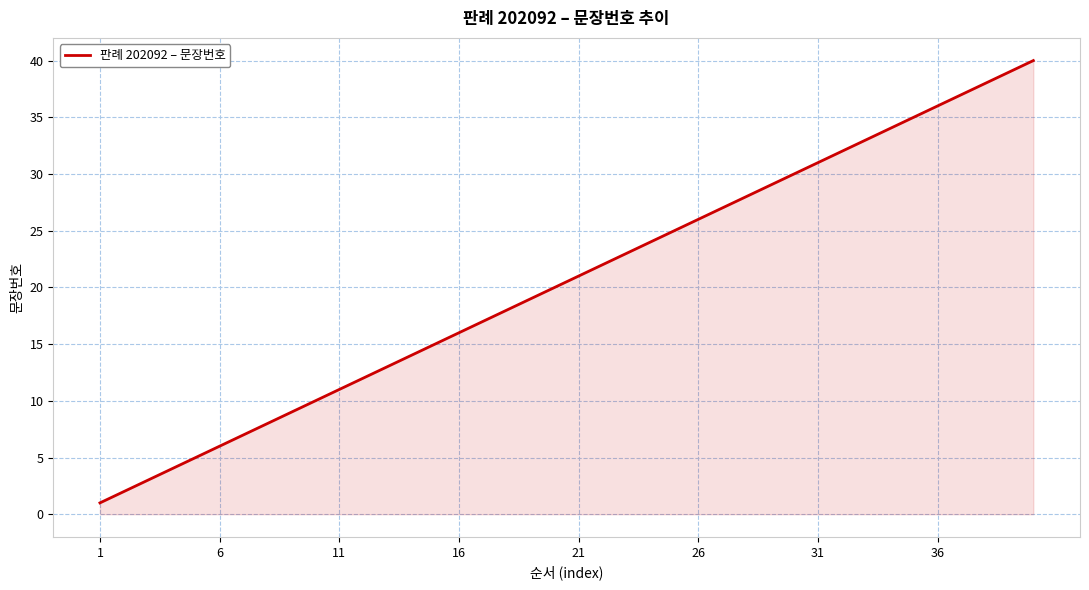

Reading left to right, list all the values displayed in this chart.

1	2	3	4	5	6	7	8	9	10	11	12	13	14	15	16	17	18	19	20	21	22	23	24	25	26	27	28	29	30	31	32	33	34	35	36	37	38	39	40